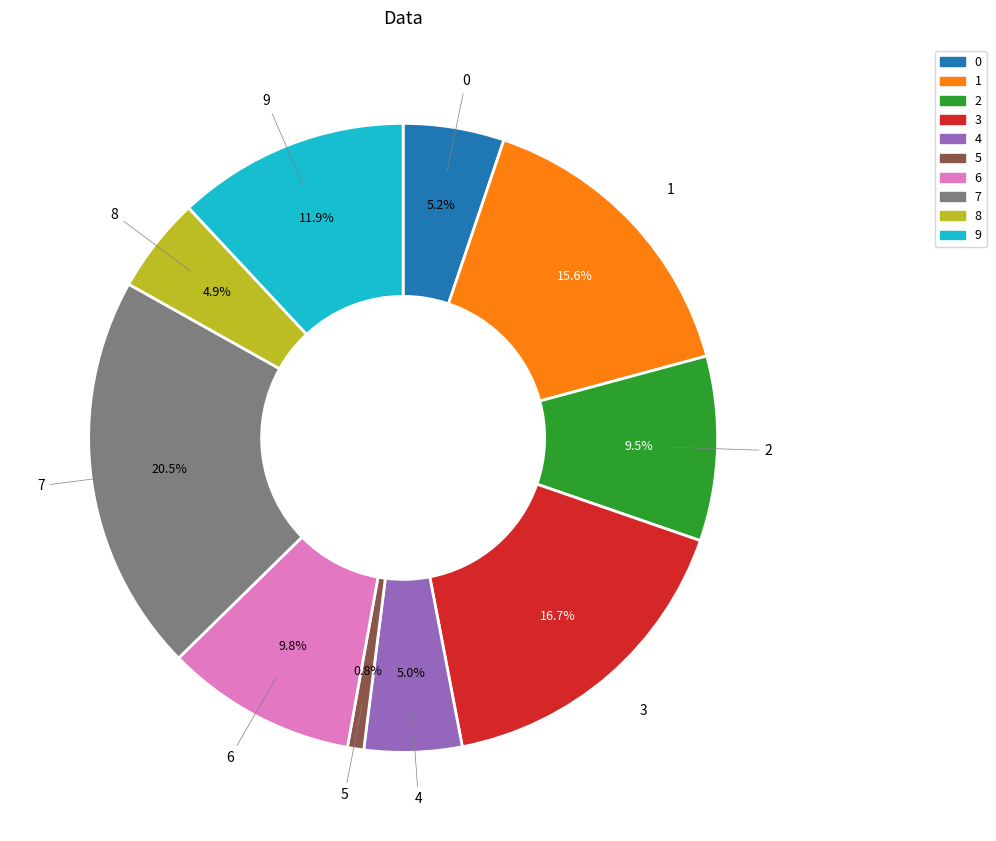

Which has a higher value, 3 or 4?

3